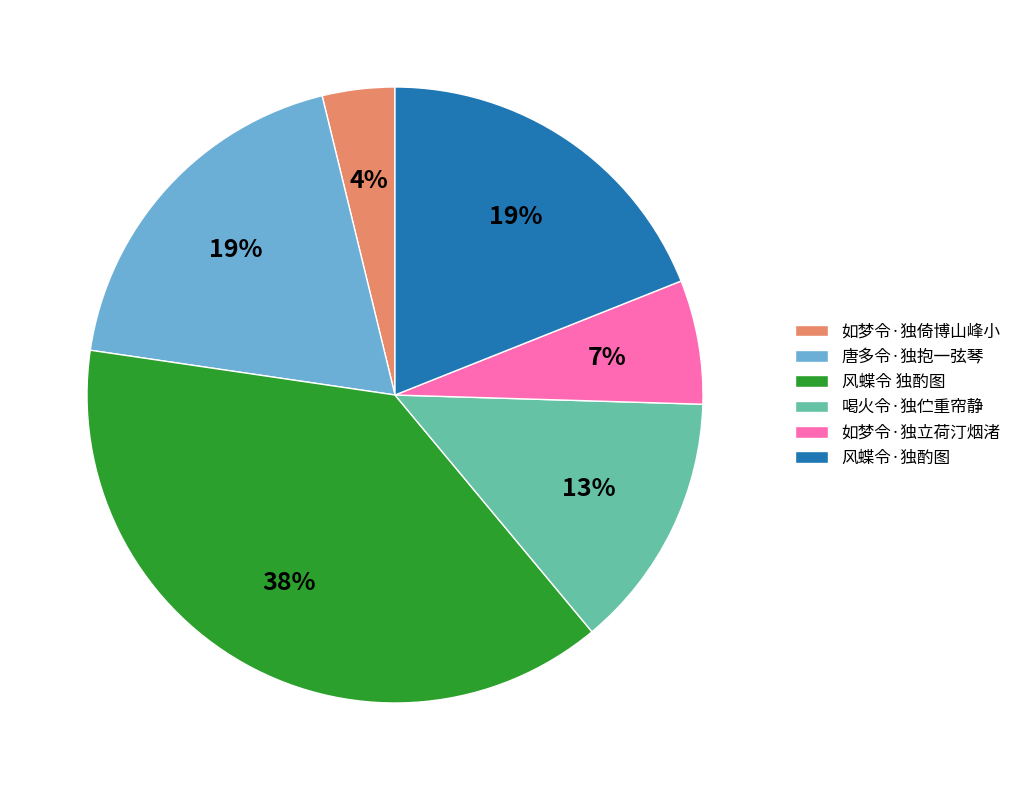

Is 风蝶令·独酌图 the majority of the pie?

No